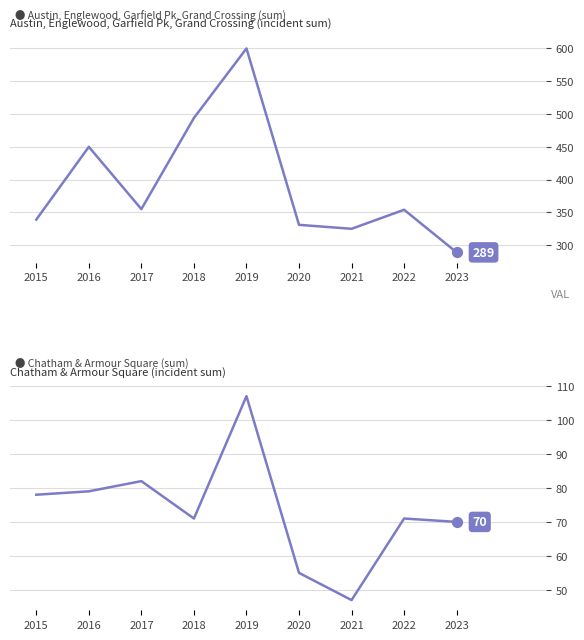

Which series has the largest total across all categories?

Austin+Englewood+GarfieldPark+GrandCrossing (sum)